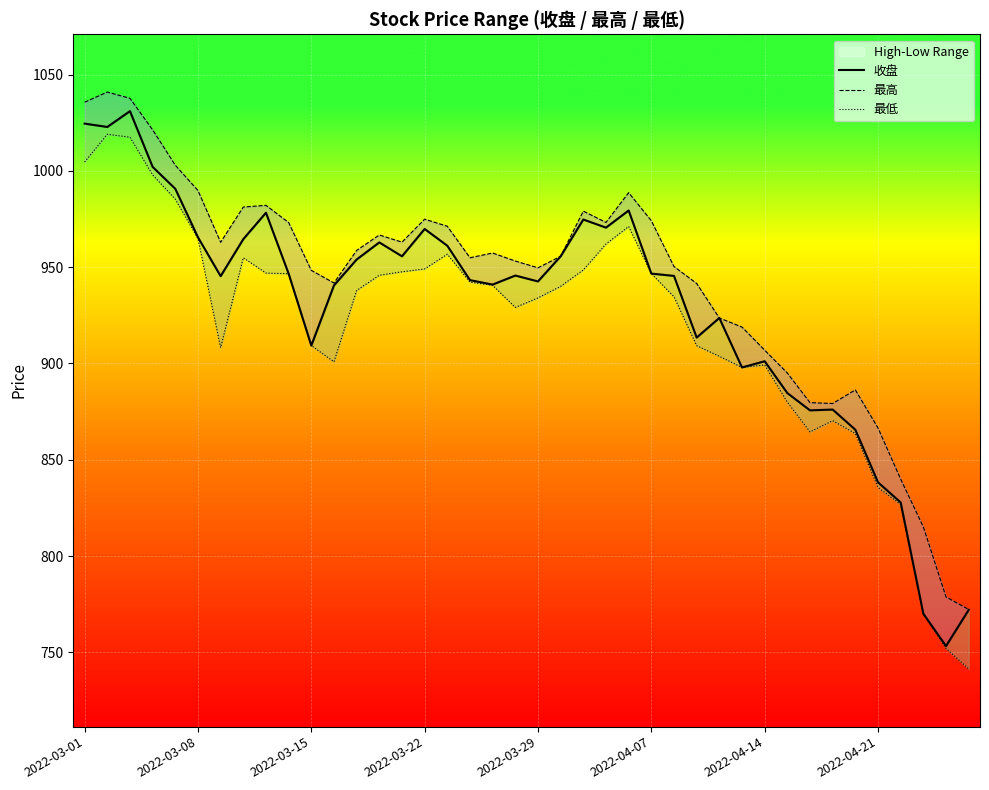

At 32, list the series in order from largest to smallest.

最高, 收盘, 最低